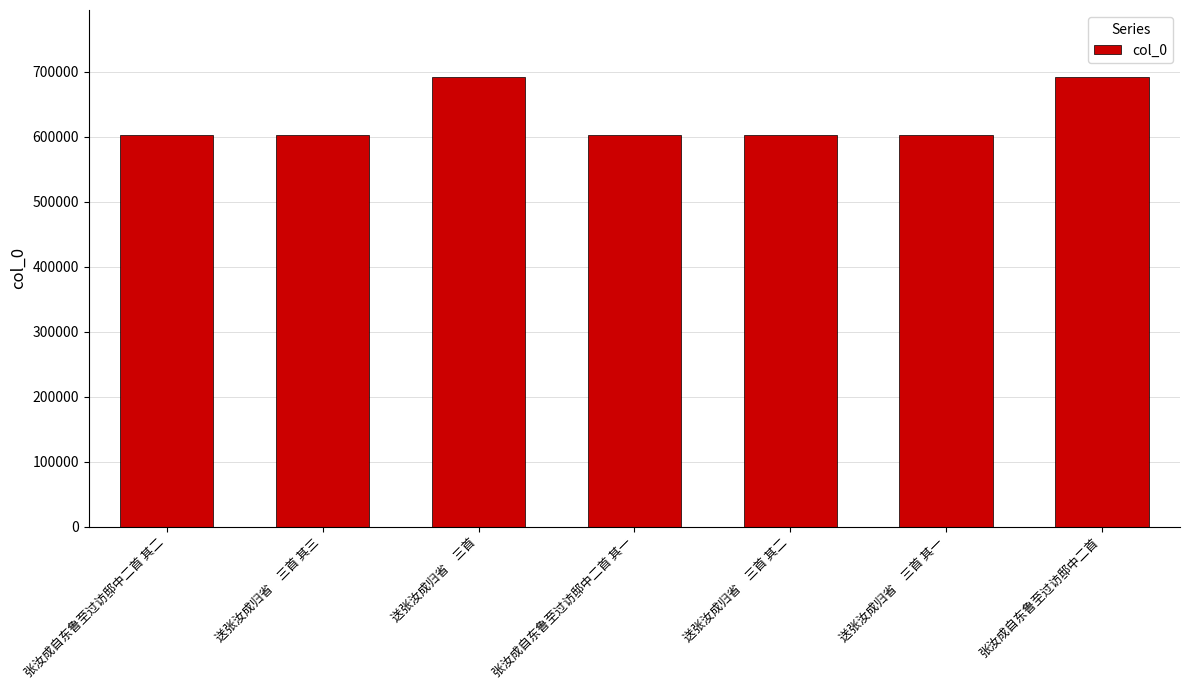

Approximately how many times larger is the value at 送张汝成归省　三首 其三 compared to 张汝成自东鲁至过访邸中二首 其一?

1.0